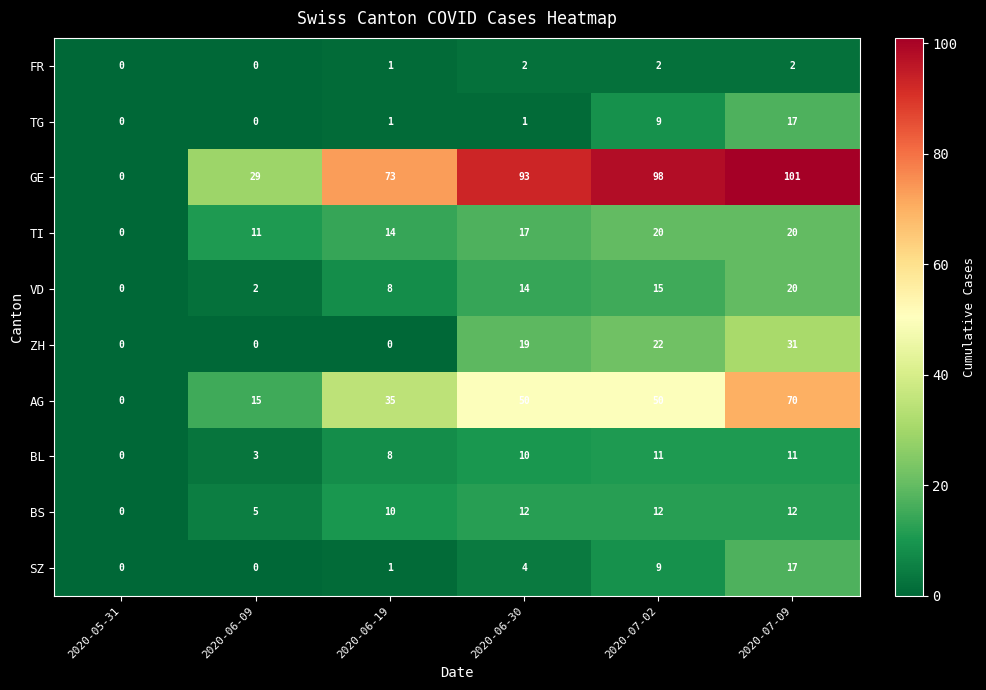

What is the sum of the BS values at 2020-06-19 and 2020-07-02?

22